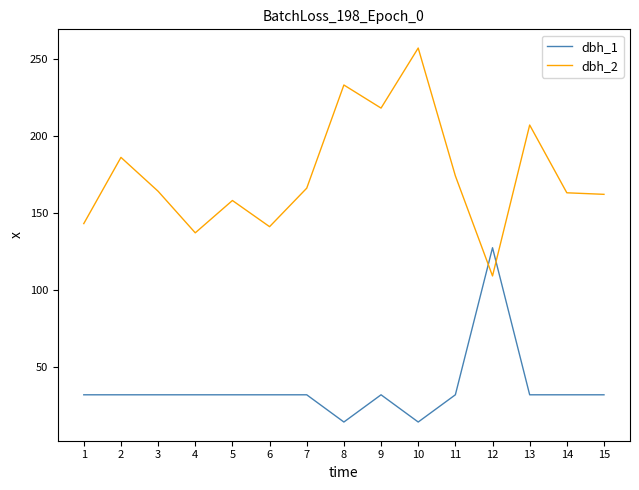

Between which two adjacent categories do dbh_1 and dbh_2 first intersect?

11 and 12